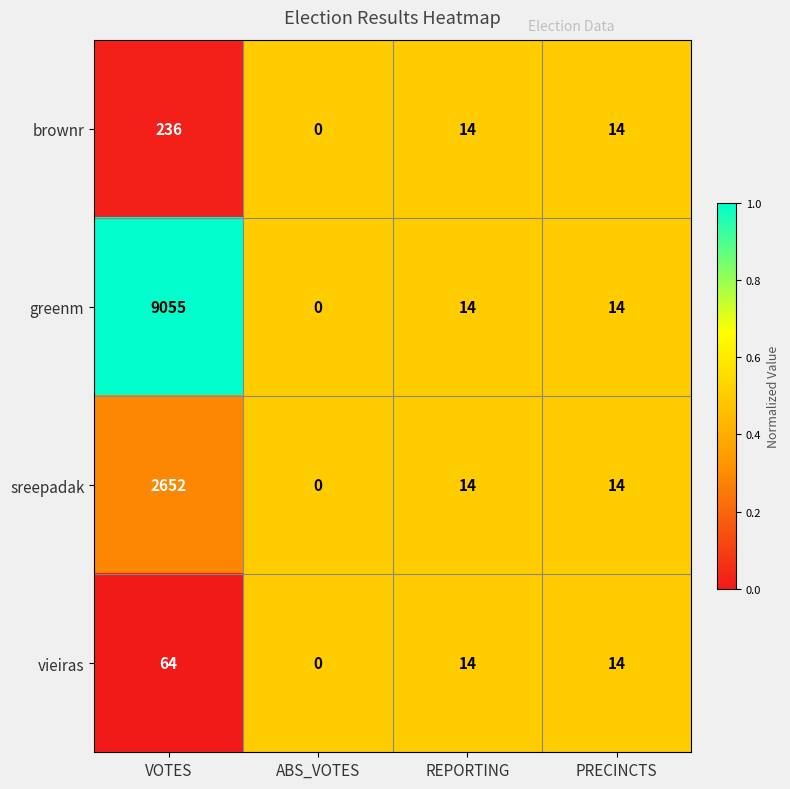

At which label does sreepadak first exceed 14?

VOTES